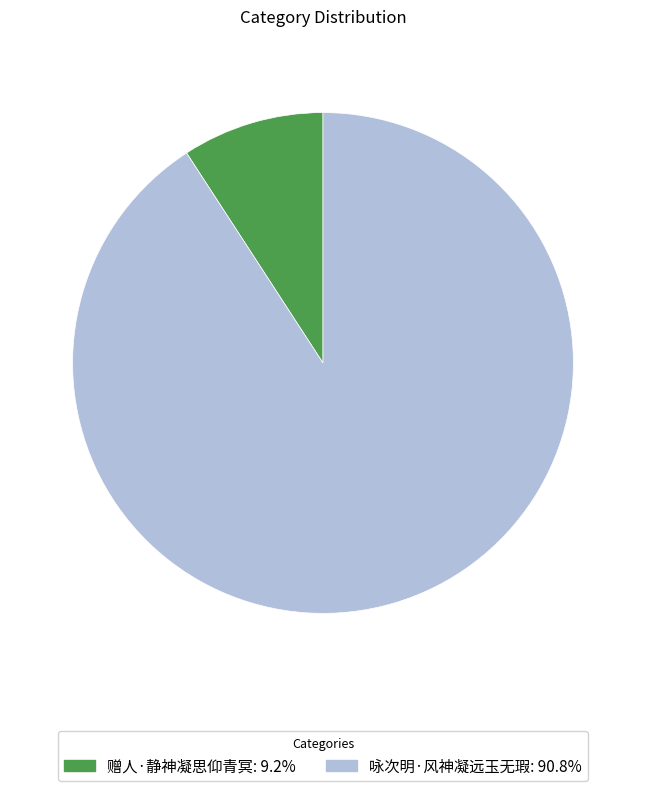

Rank the categories by value from highest to lowest.

咏次明·风神凝远玉无瑕, 赠人·静神凝思仰青冥